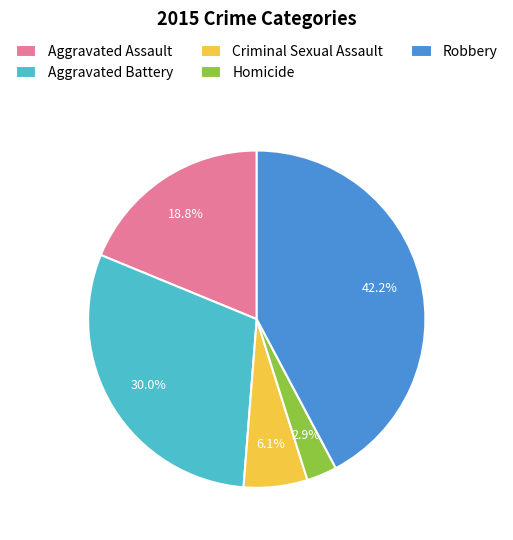

Approximately how many times larger is the value at Criminal Sexual Assault compared to Aggravated Assault?

0.3